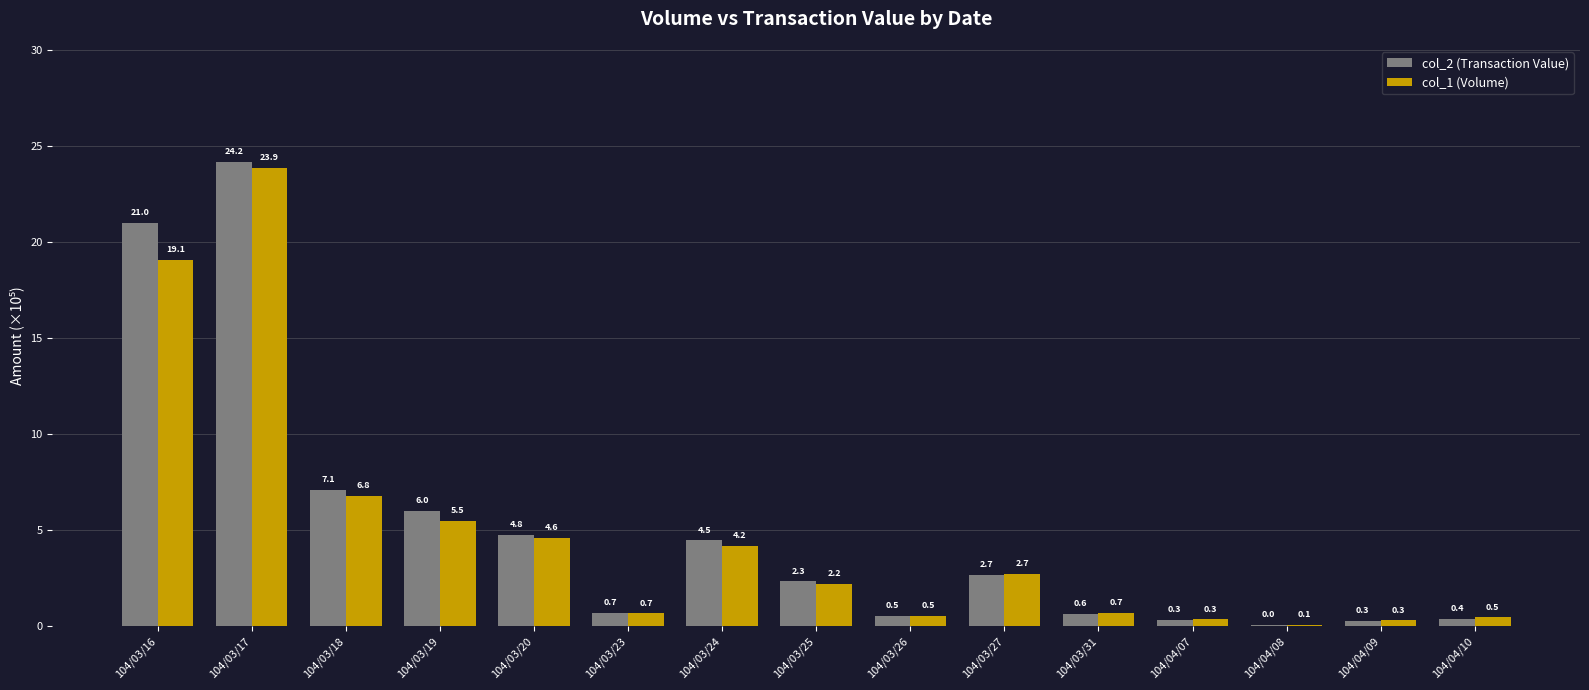

What value does the col_2 (Transaction Value) series have at 104/03/19?

6.0